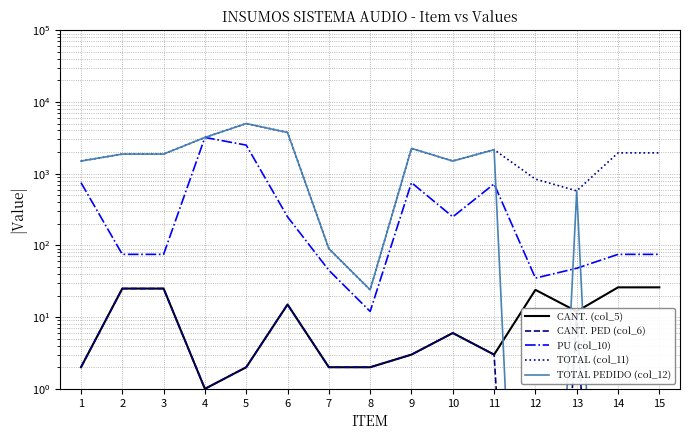

The value of TOTAL (col_11) at 10 is 1500.0. True or false?

True